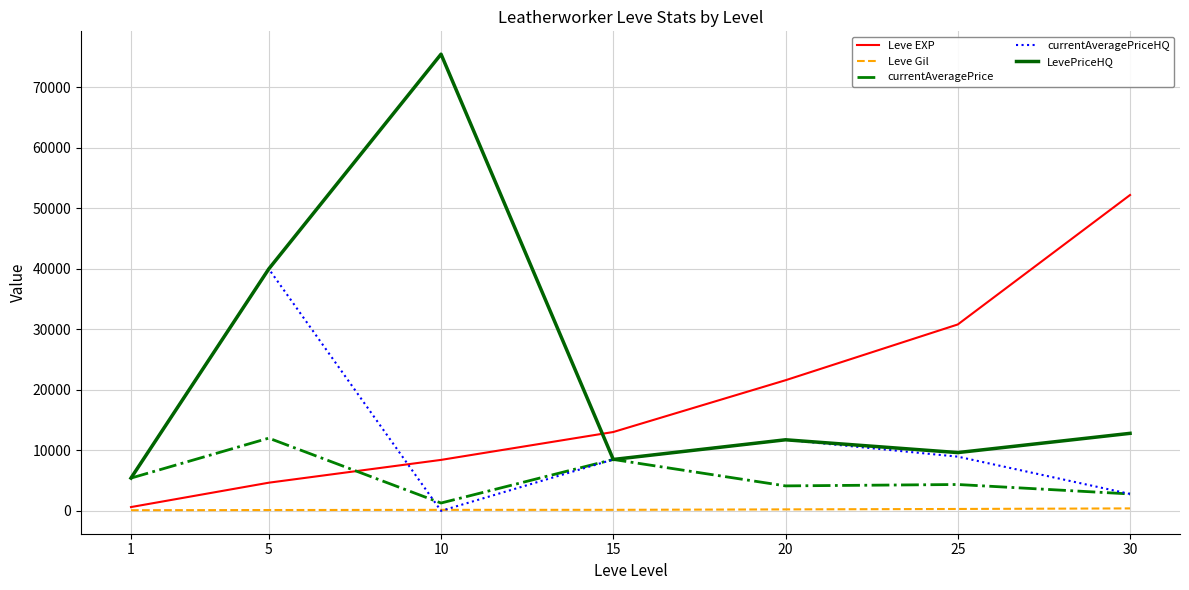

Which label corresponds to the largest value in the chart?

10